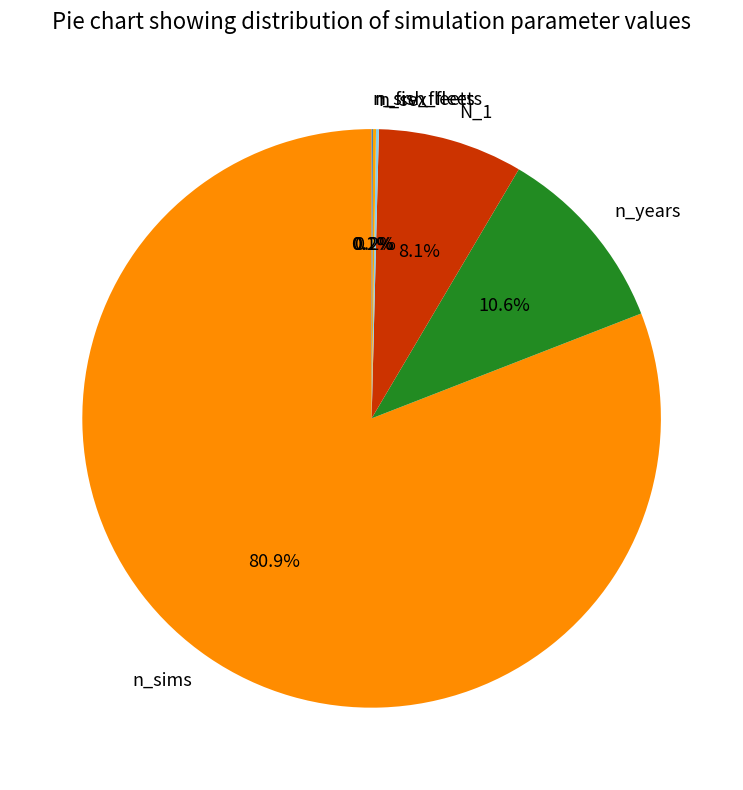

Which has a higher value, n_sims or n_years?

n_sims